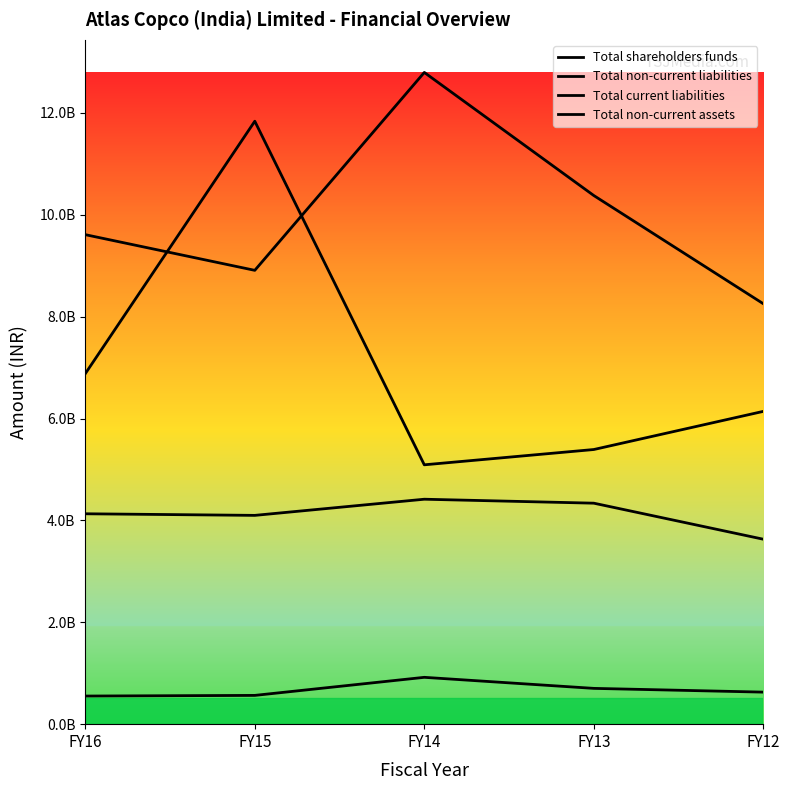

Rank the categories by Total shareholders funds value from lowest to highest.

FY12, FY15, FY16, FY13, FY14